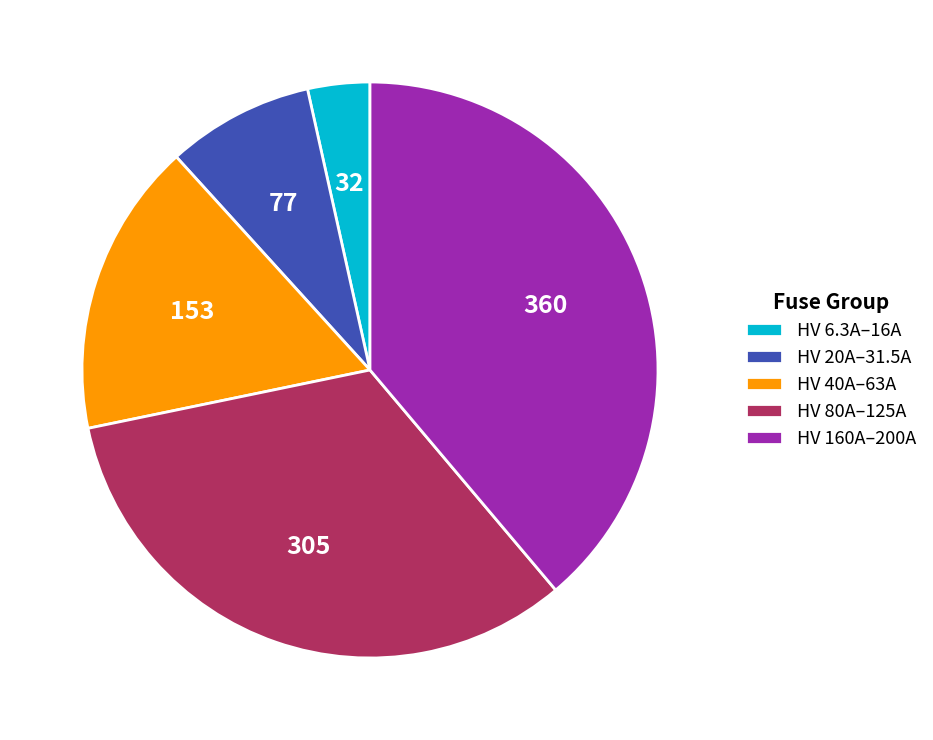

Does any single category account for the majority?

No